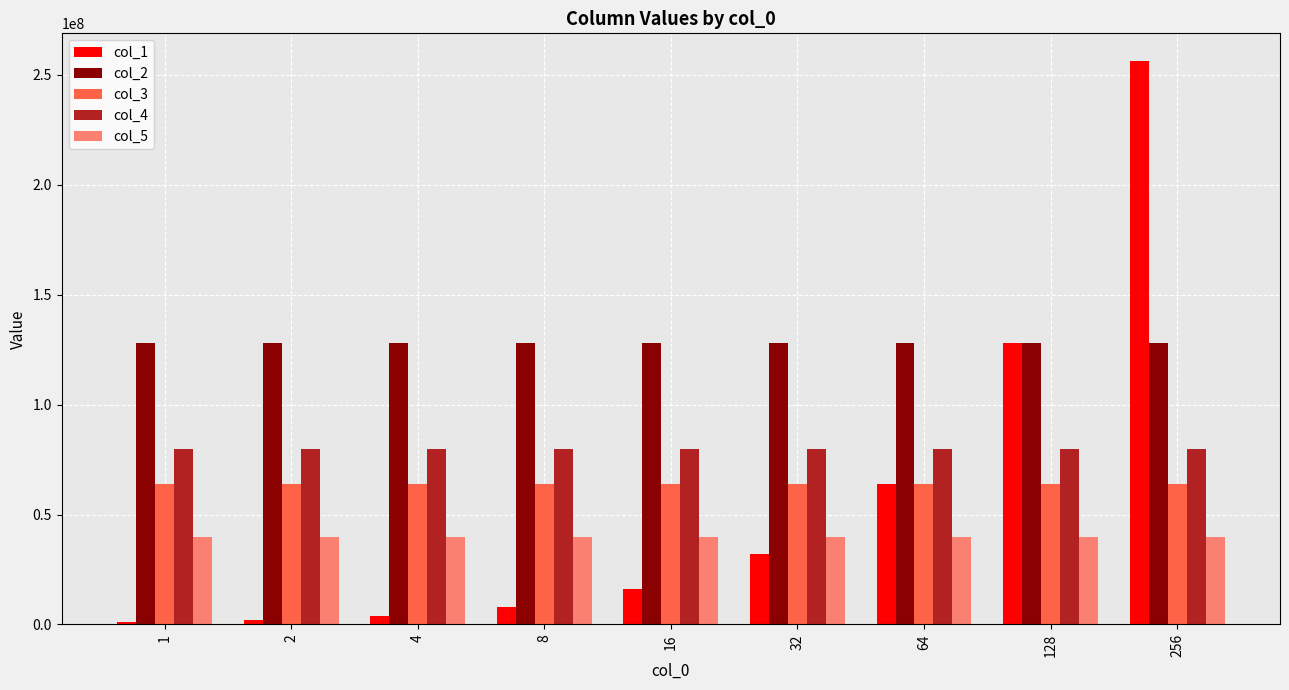

The value of col_3 at 256 is 64000000. True or false?

True